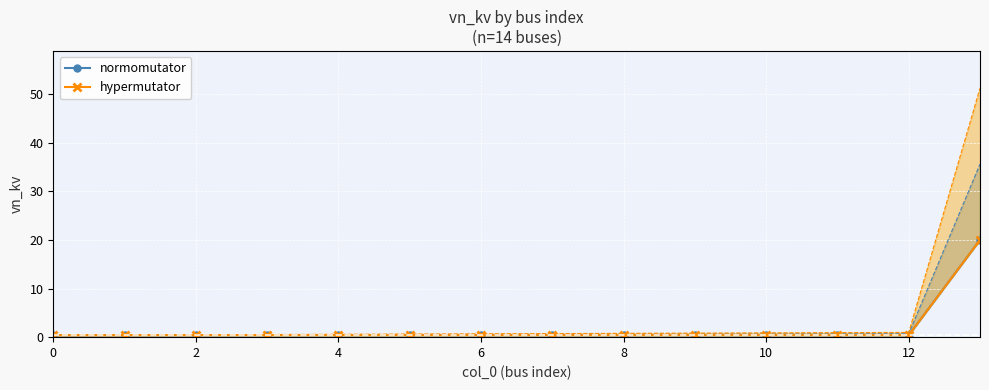

Is it true that normomutator equals 0.5 at 4?

False